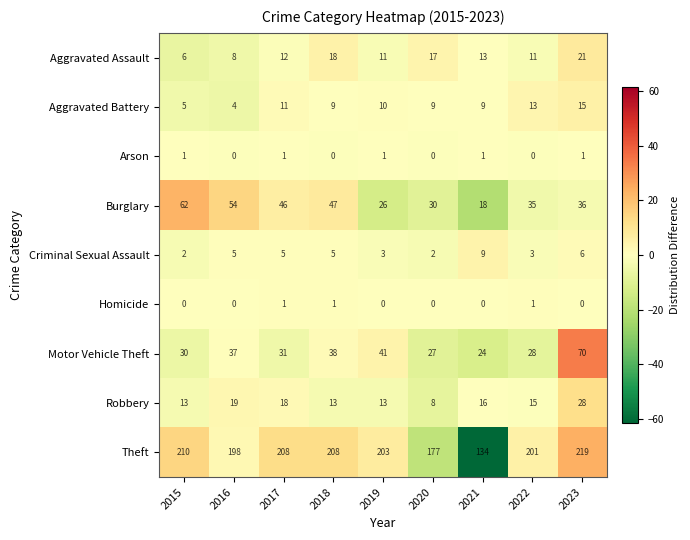

Where is Aggravated Assault nearest to the value 13?

2021